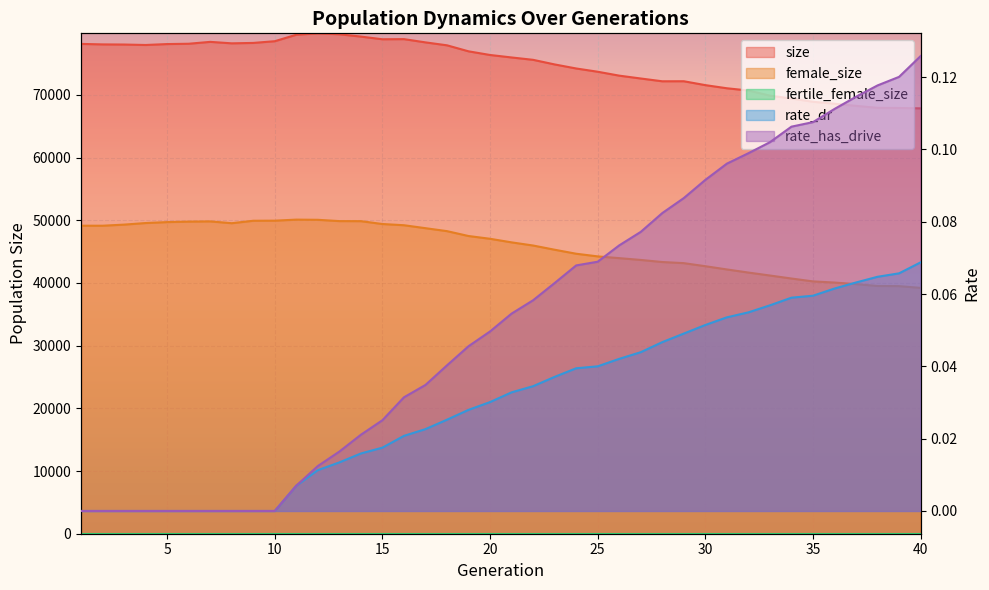

Reading right to left, transcribe all the data shown in this chart.

size: 40=67855.0	39=67919.0	38=67940.0	37=68253.0	36=68592.0	35=68904.0	34=69422.0	33=69881.0	32=70702.0	31=71060.0	30=71560.0	29=72180.0	28=72173.0	27=72618.0	26=73073.0	25=73697.0	24=74217.0	23=74862.0	22=75596.0	21=75974.0	20=76369.0	19=76953.0	18=77911.0	17=78380.0	16=78898.0	15=78878.0	14=79303.0	13=79673.0	12=79822.0	11=79599.0	10=78566.0	9=78292.0	8=78227.0	7=78461.0	6=78161.0	5=78111.0	4=77963.0	3=78036.0	2=78057.0	1=78136.0
female_size: 40=39215.0	39=39496.0	38=39519.0	37=39817.0	36=40067.0	35=40252.0	34=40711.0	33=41190.0	32=41662.0	31=42160.0	30=42675.0	29=43164.0	28=43342.0	27=43674.0	26=43961.0	25=44241.0	24=44665.0	23=45303.0	22=45975.0	21=46478.0	20=47049.0	19=47491.0	18=48268.0	17=48740.0	16=49212.0	15=49405.0	14=49860.0	13=49869.0	12=50077.0	11=50105.0	10=49938.0	9=49925.0	8=49533.0	7=49824.0	6=49788.0	5=49710.0	4=49561.0	3=49309.0	2=49133.0	1=49136.0
rate_dr: 40=0.1	39=0.1	38=0.1	37=0.1	36=0.1	35=0.1	34=0.1	33=0.1	32=0.1	31=0.1	30=0.1	29=0.0	28=0.0	27=0.0	26=0.0	25=0.0	24=0.0	23=0.0	22=0.0	21=0.0	20=0.0	19=0.0	18=0.0	17=0.0	16=0.0	15=0.0	14=0.0	13=0.0	12=0.0	11=0.0	10=0.0	9=0.0	8=0.0	7=0.0	6=0.0	5=0.0	4=0.0	3=0.0	2=0.0	1=0.0
rate_has_drive: 40=0.1	39=0.1	38=0.1	37=0.1	36=0.1	35=0.1	34=0.1	33=0.1	32=0.1	31=0.1	30=0.1	29=0.1	28=0.1	27=0.1	26=0.1	25=0.1	24=0.1	23=0.1	22=0.1	21=0.1	20=0.0	19=0.0	18=0.0	17=0.0	16=0.0	15=0.0	14=0.0	13=0.0	12=0.0	11=0.0	10=0.0	9=0.0	8=0.0	7=0.0	6=0.0	5=0.0	4=0.0	3=0.0	2=0.0	1=0.0